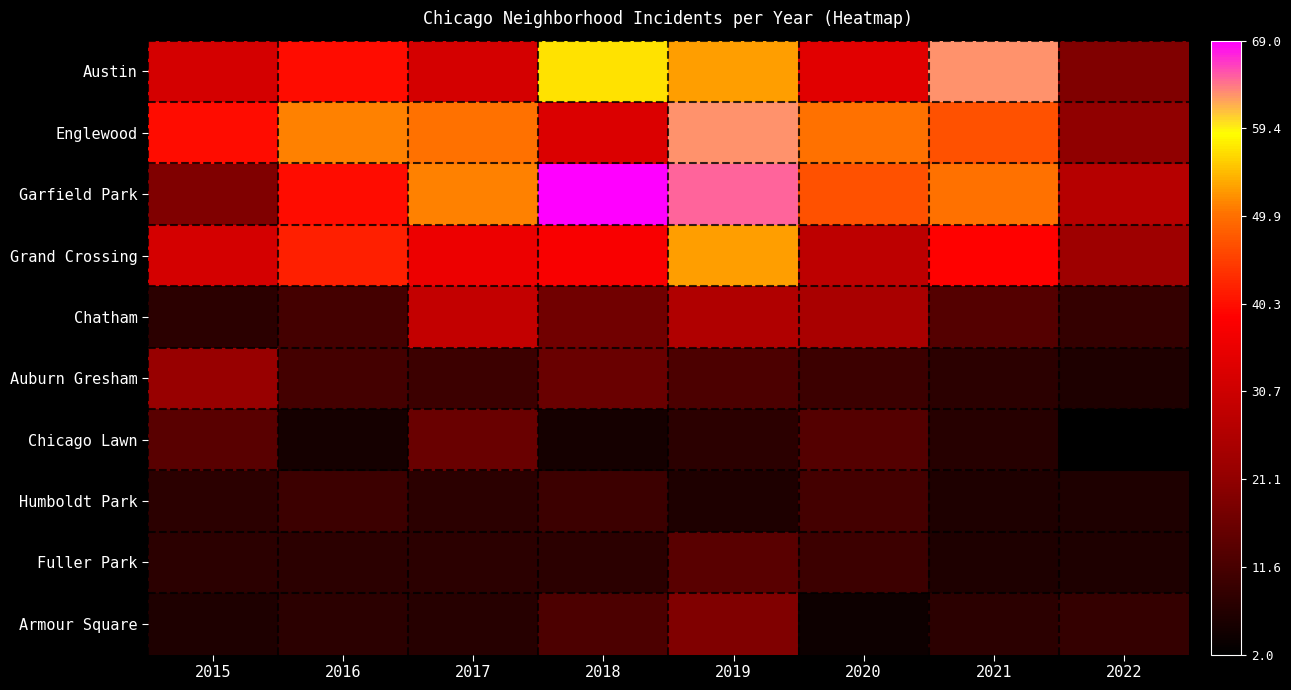

Which has a higher value, 2020 or 2021?

2021